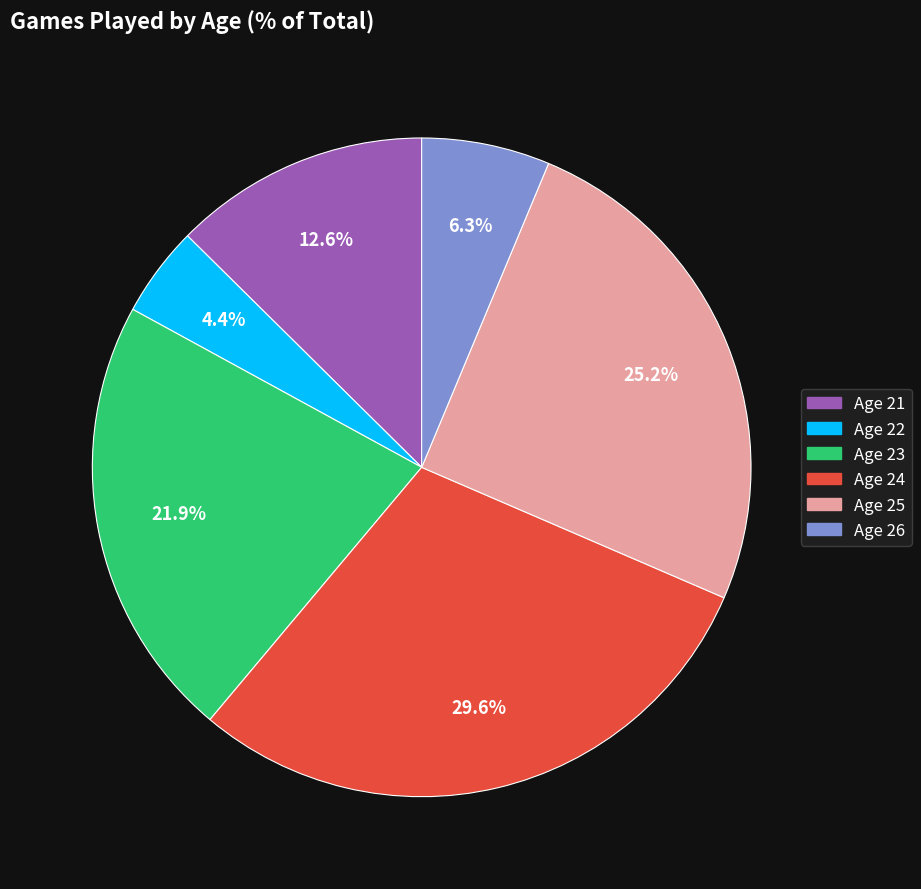

Does any single category account for the majority?

No